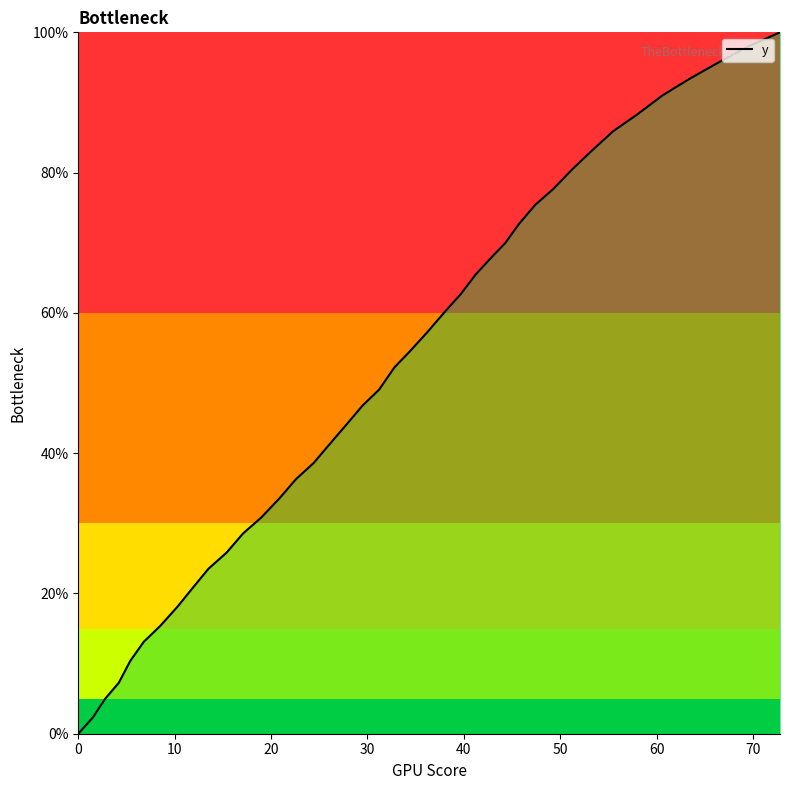

How many lines are shown in the chart?

1